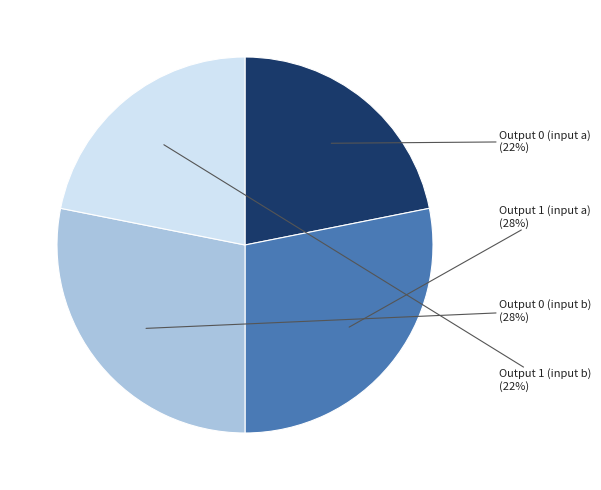

Does any single category account for the majority?

No